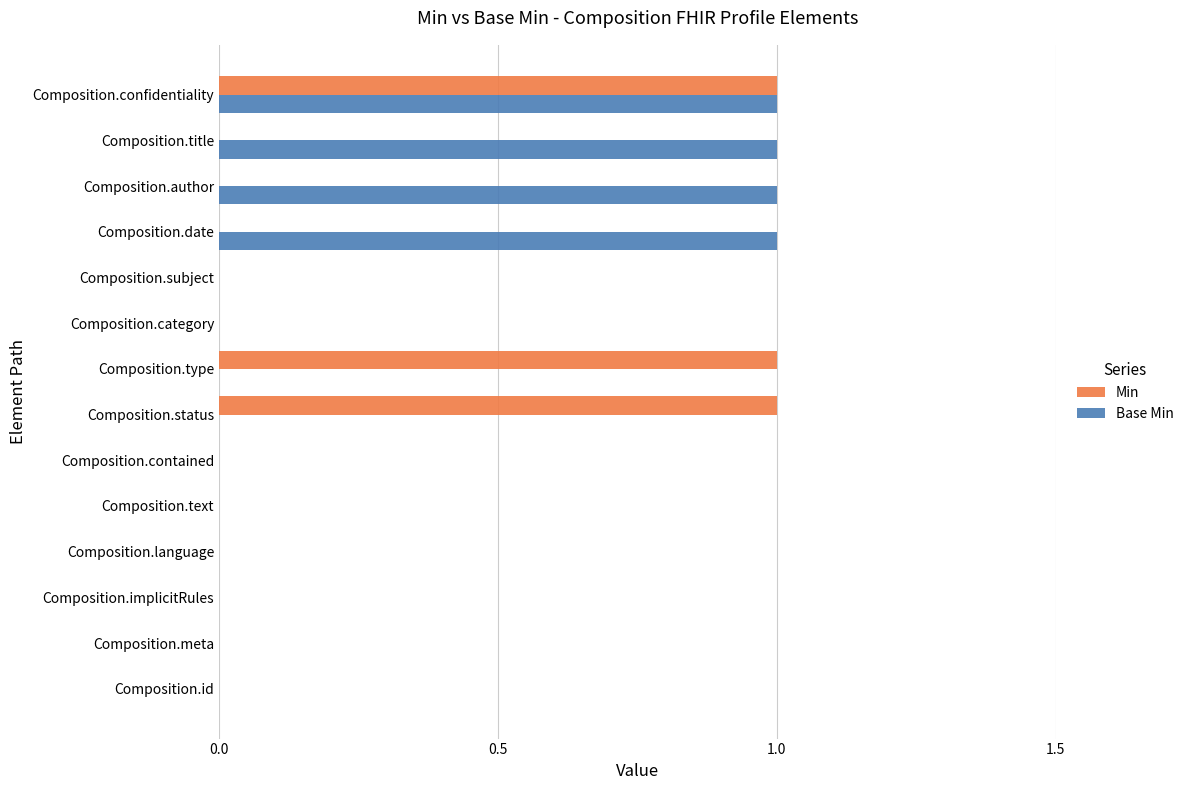

At which category is the sum across all series the highest?

Composition.confidentiality